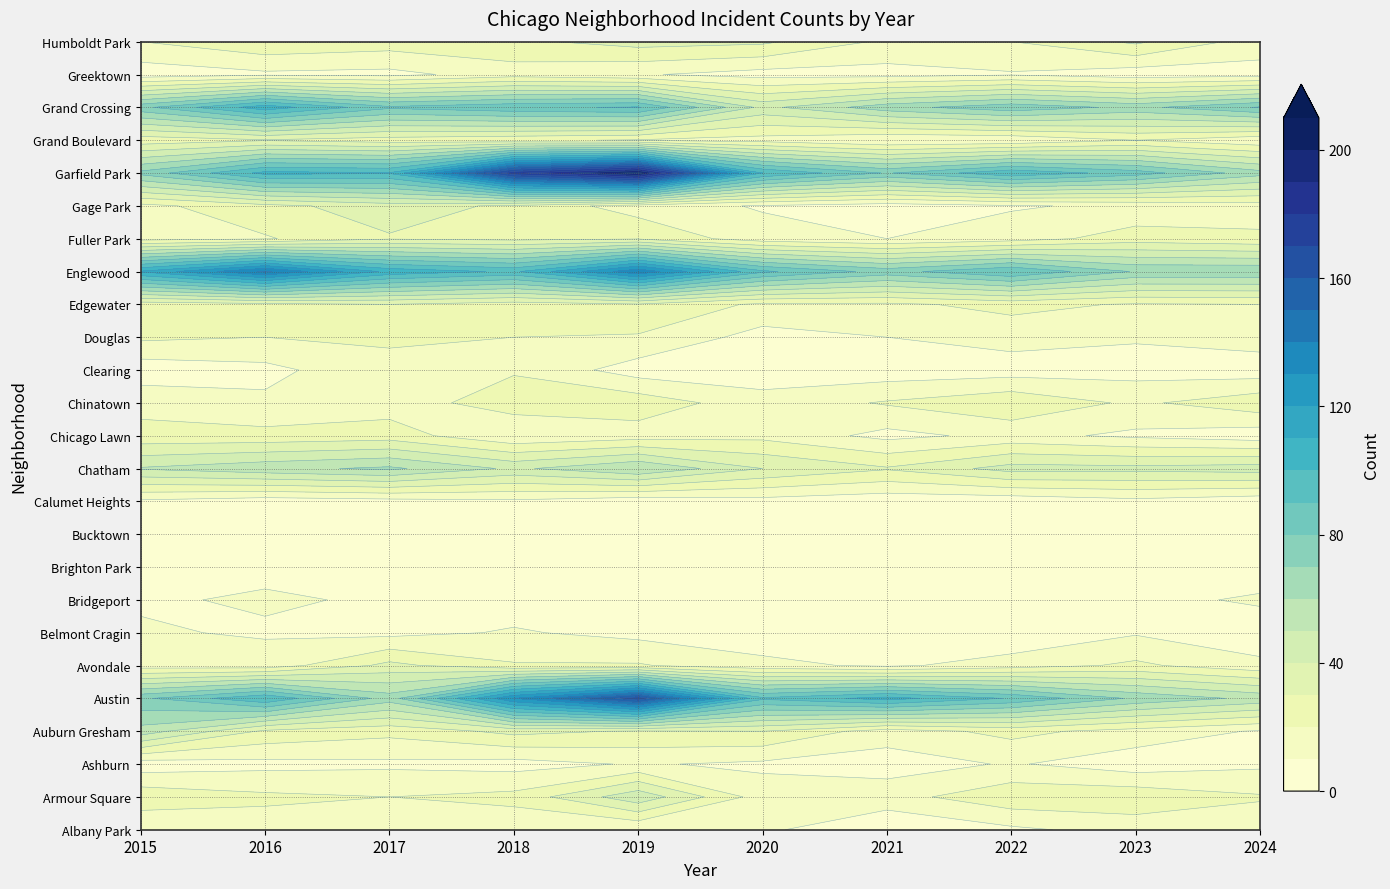

At 5, list the series in order from smallest to largest.

Bucktown, Belmont Cragin, Clearing, Brighton Park, Calumet Heights, Douglas, Greektown, Ashburn, Bridgeport, Gage Park, Albany Park, Avondale, Chinatown, Fuller Park, Armour Square, Grand Boulevard, Chicago Lawn, Edgewater, Auburn Gresham, Humboldt Park, Chatham, Grand Crossing, Austin, Englewood, Garfield Park